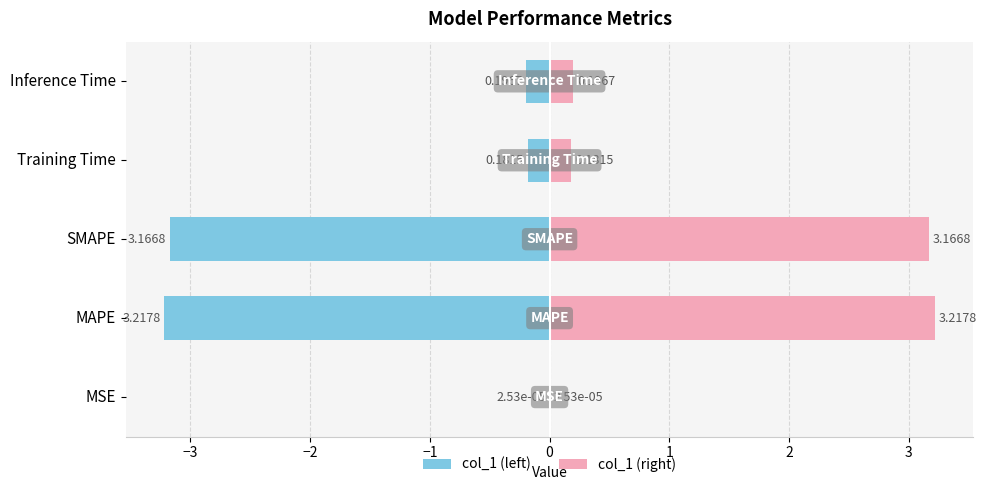

List the series in order of their overall mean, highest first.

col_1, col_1 (mirrored)